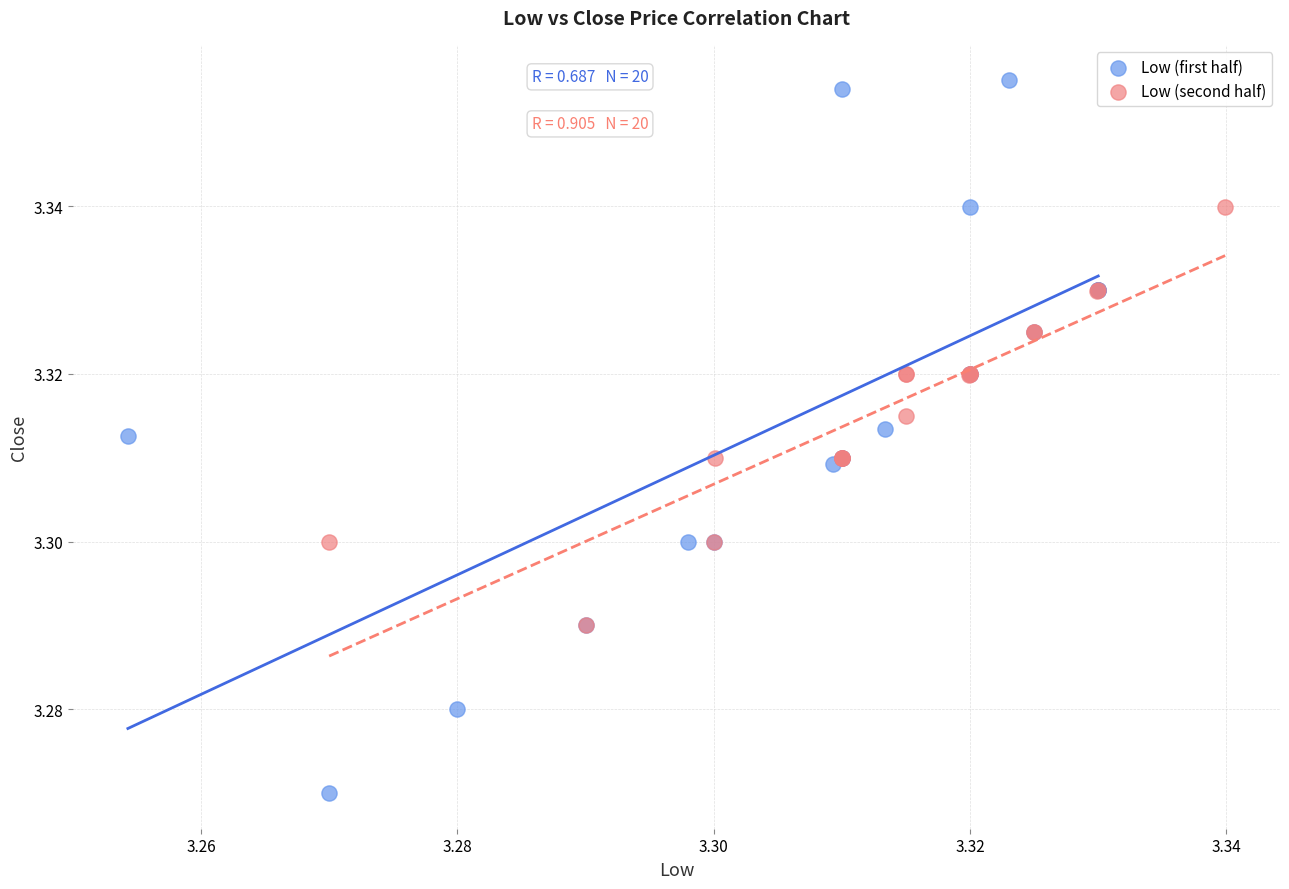

What are all the series names shown in the legend?

Low (first half), Low (second half)